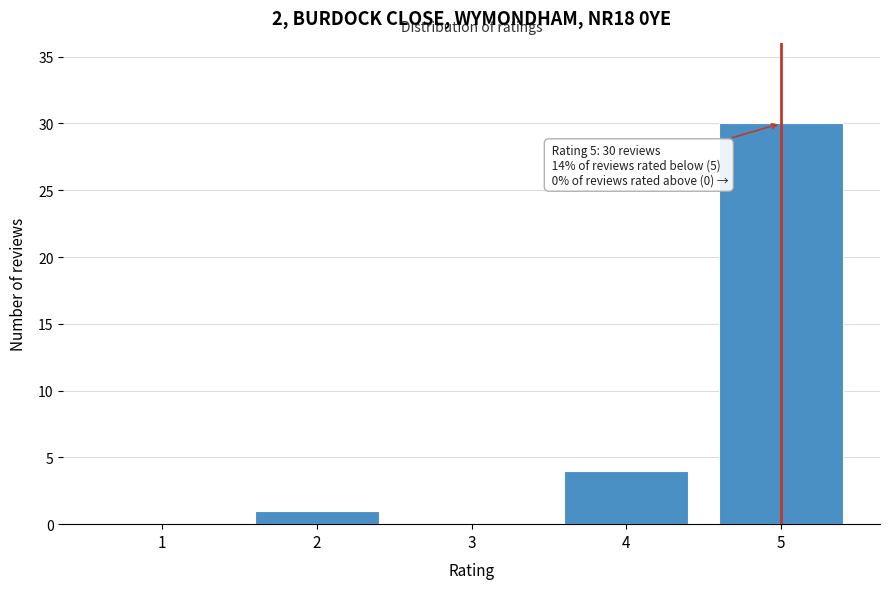

Reading left to right, transcribe all the data shown in this chart.

1=0	2=1	3=0	4=4	5=30